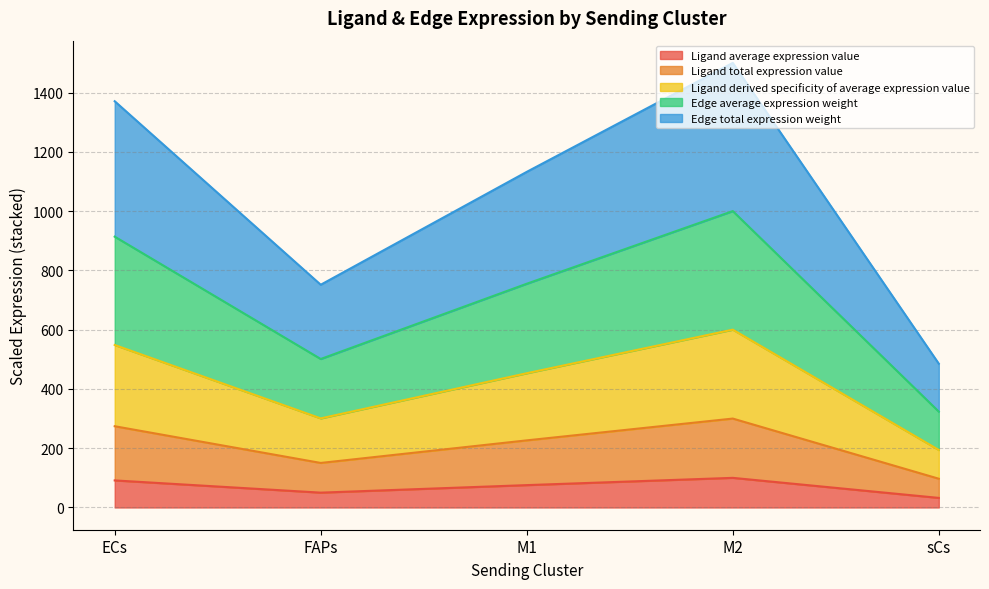

Reading right to left, transcribe all the data shown in this chart.

Ligand average expression value: 32.3	100.0	75.5	50.1	91.4
Ligand total expression value: 97.0	300.0	226.5	150.3	274.1
Ligand derived specificity of average expression value: 194.1	600.0	452.9	300.6	548.3
Edge average expression weight: 323.4	1000.0	754.9	501.0	913.8
Edge total expression weight: 485.2	1500.0	1132.4	751.5	1370.7